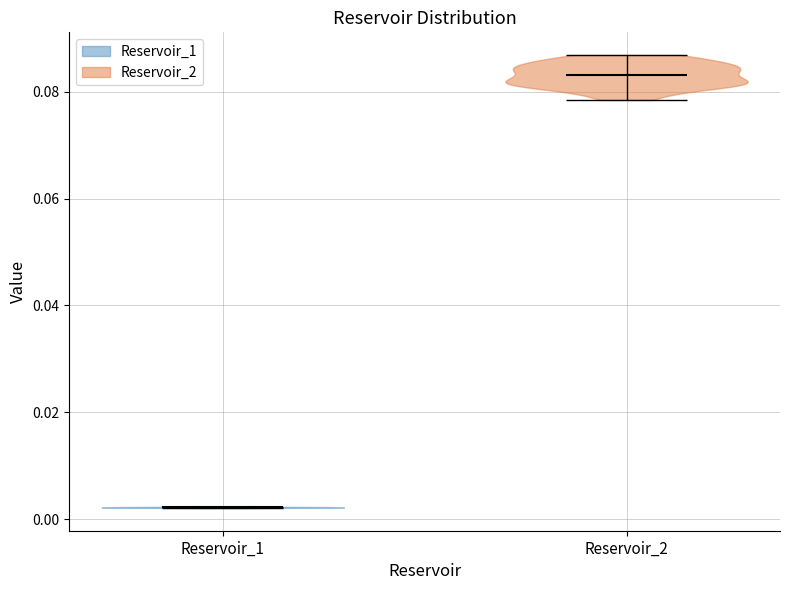

Reading left to right, read every violin against the y-axis: where its median line is, and the lowest and highest points it reaches. The values are not printed on the chart, so give them approximately, as read against the axis.

Reservoir_1: median line 0.002, lowest point 0.002, highest point 0.002
Reservoir_2: median line 0.084, lowest point 0.078, highest point 0.086